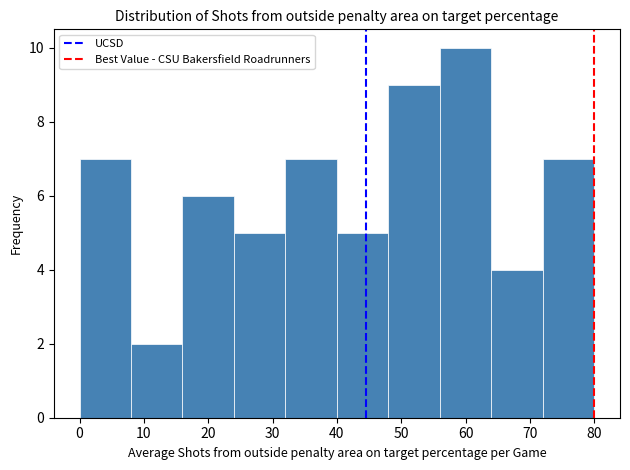

Reading left to right, list every bar in this chart as the range it spans on the x-axis followed by its height. The values are not printed on the chart, so give them approximately, as read against the axis.

0 to 8: 7
8 to 16: 2
16 to 24: 6
24 to 32: 5
32 to 40: 7
40 to 48: 5
48 to 56: 9
56 to 64: 10
64 to 72: 4
72 to 80: 7